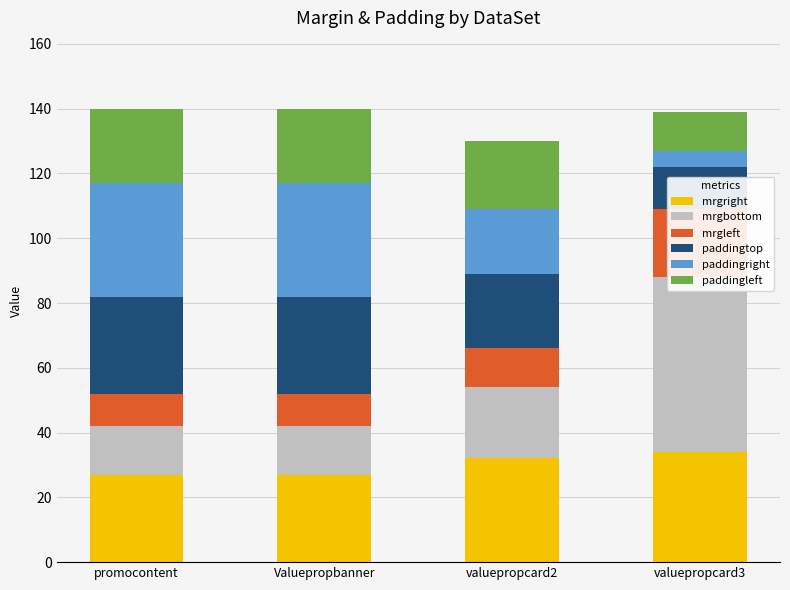

Is the value of mrgleft at valuepropcard3 greater than the value of mrgright at Valuepropbanner?

No